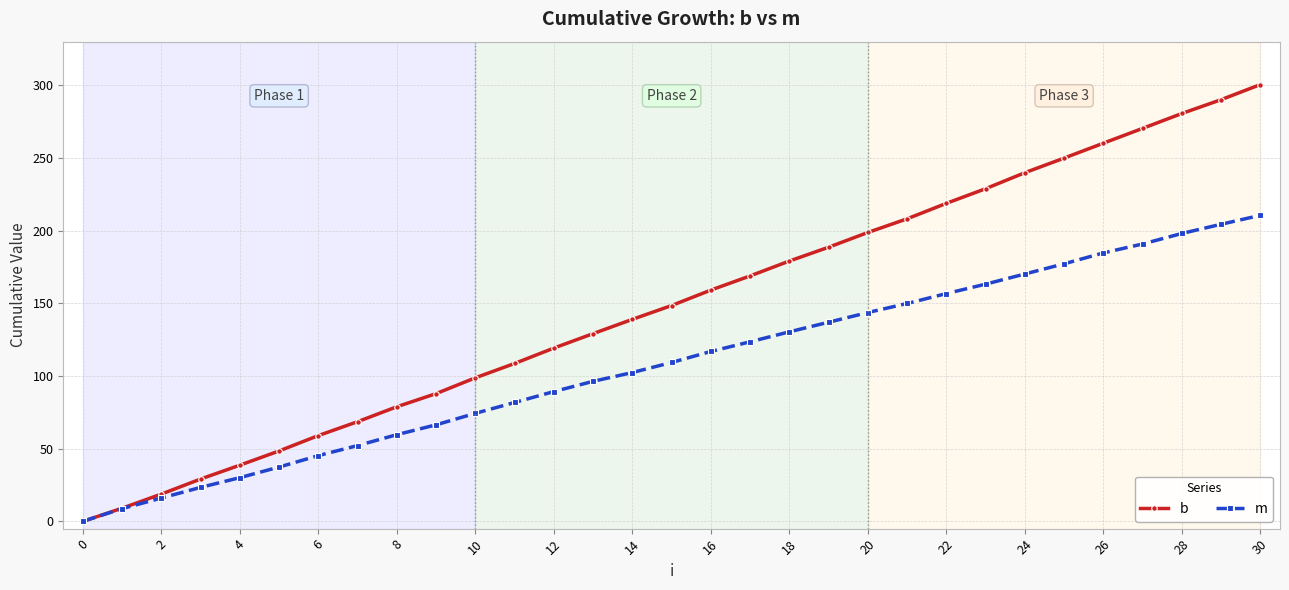

Which series has the widest spread of values?

b